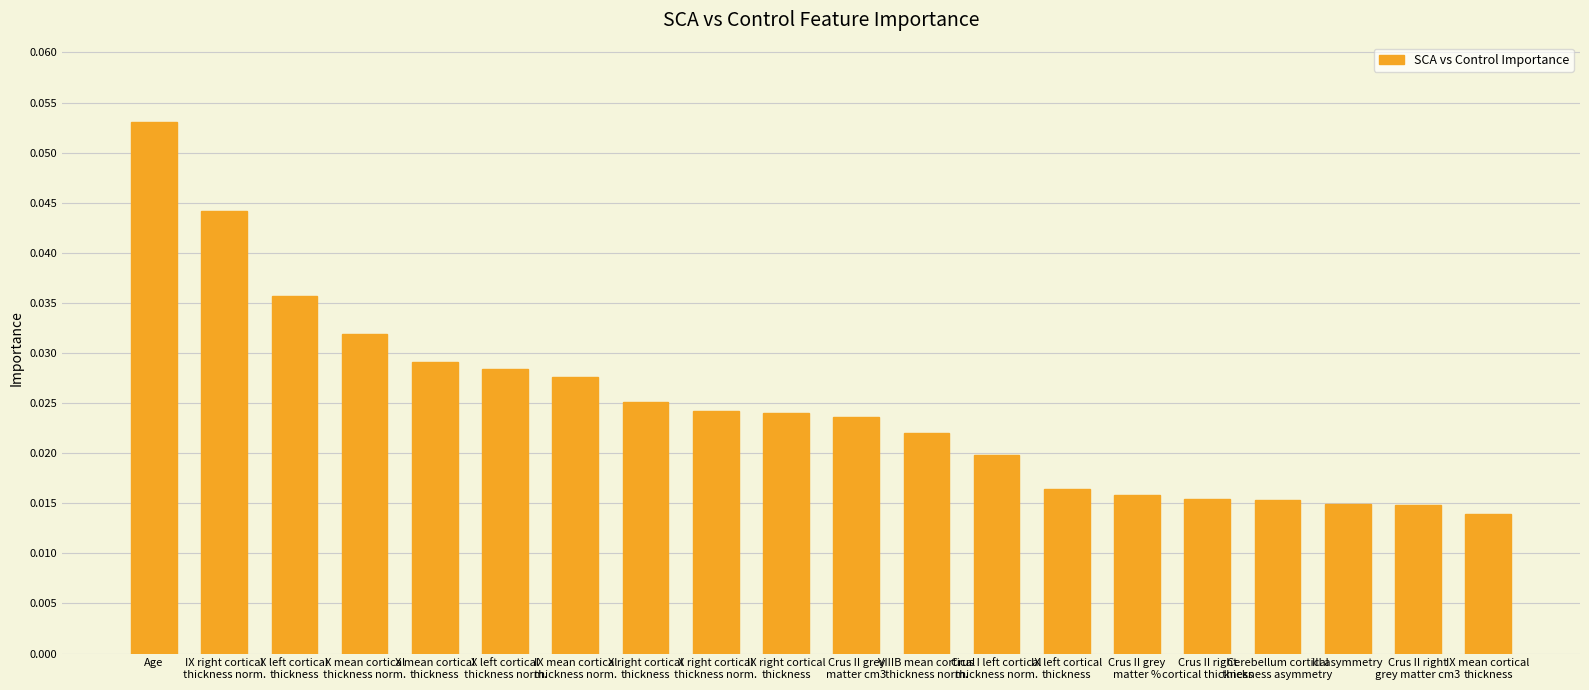

At which category does the chart reach its peak across all series?

Age